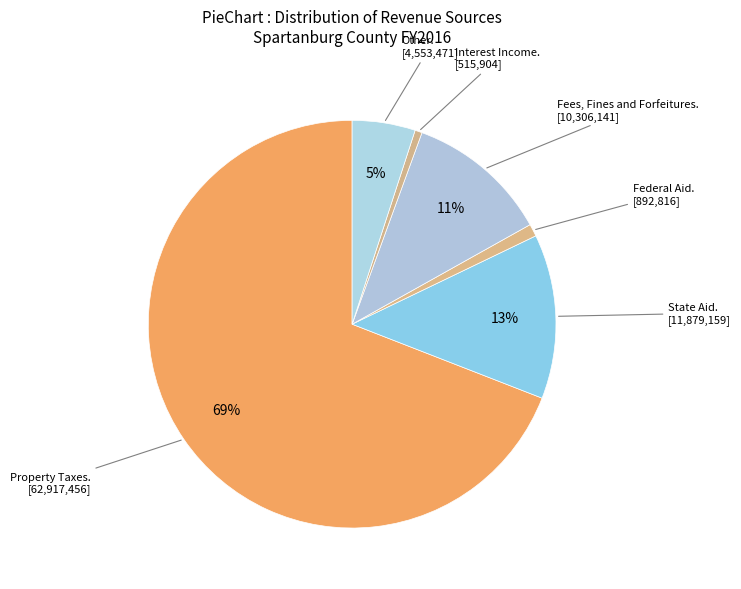

Count the number of slices in the pie.

6